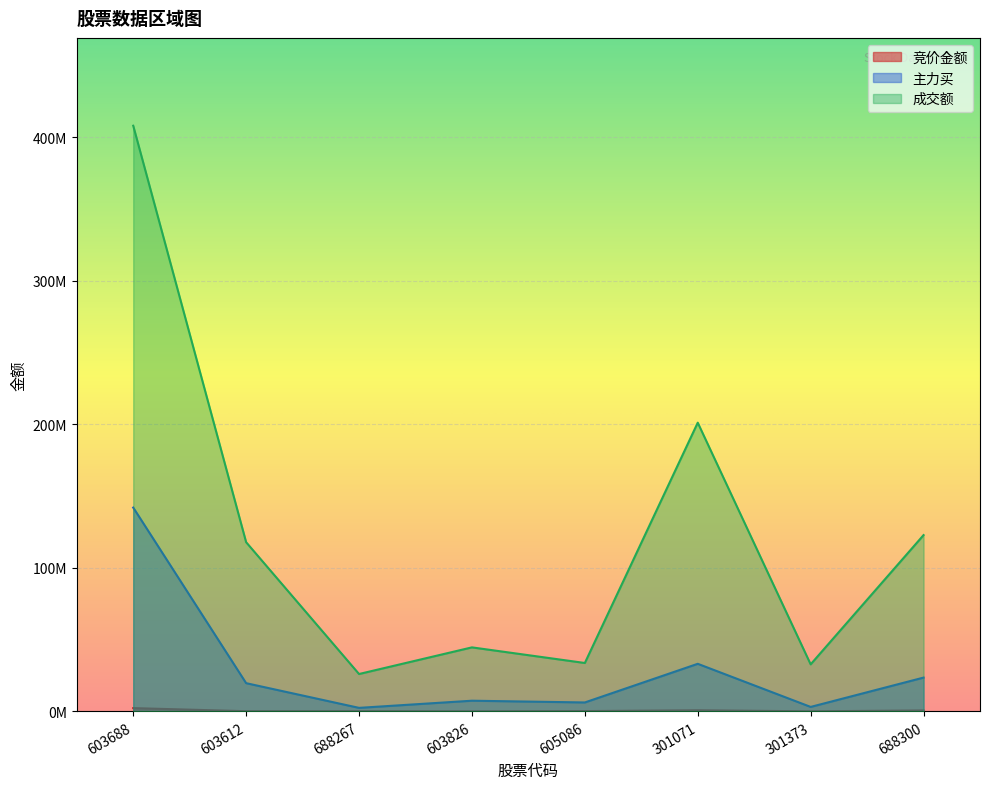

What is the lowest value of the 成交额 series?

26008336